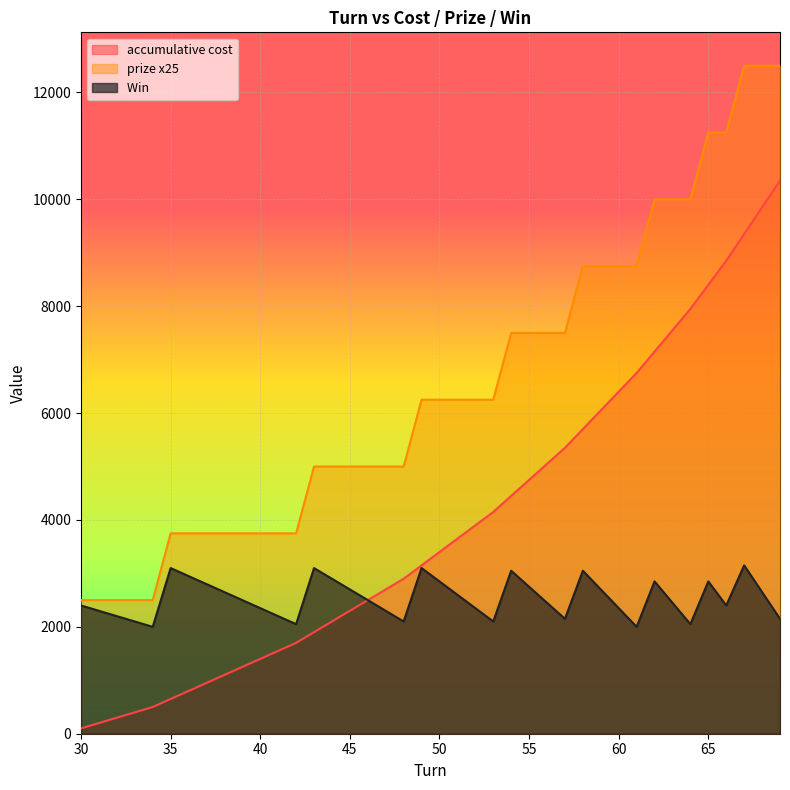

At which category is the sum across all series the highest?

67